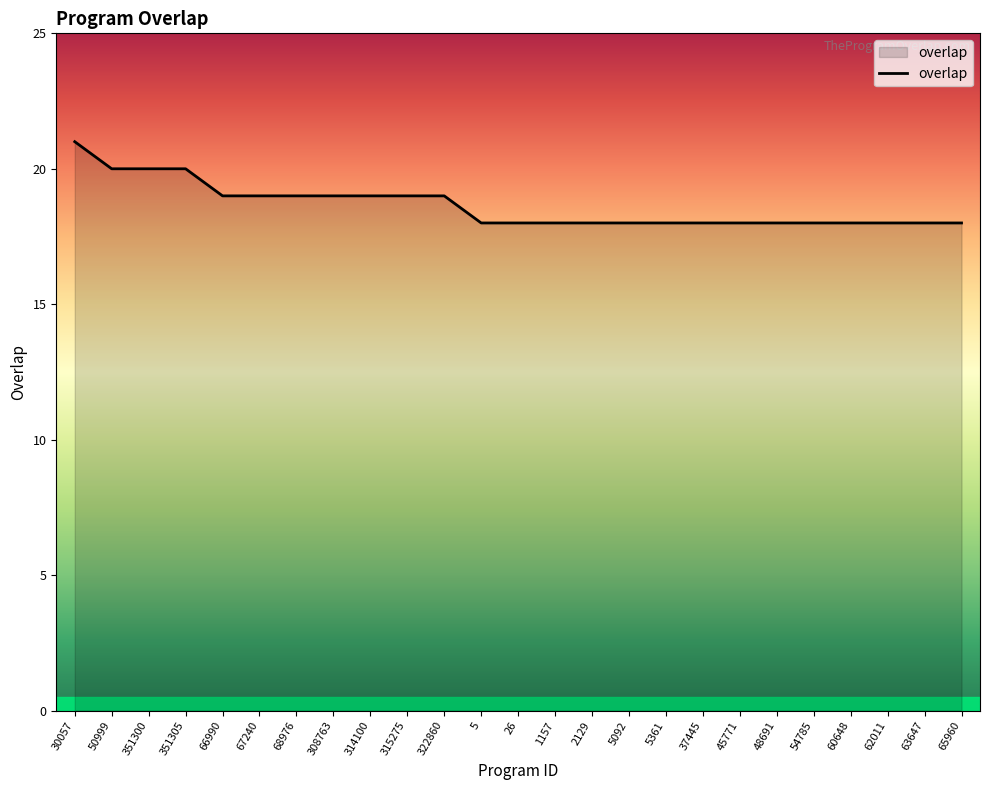

Does the chart display data point markers on the line(s)?

No